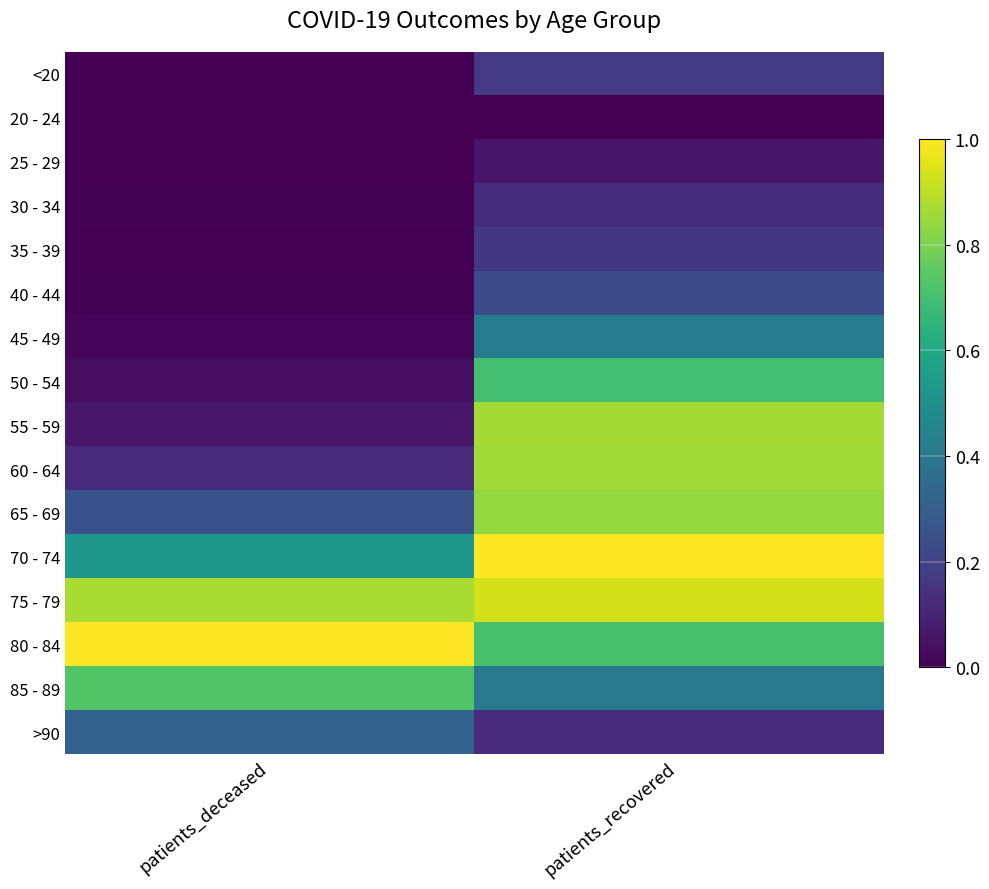

Reading right to left, what are all the values shown in this chart?

<20: patients_recovered=0.2	patients_deceased=0.0
20 - 24: patients_recovered=0.0	patients_deceased=0.0
25 - 29: patients_recovered=0.1	patients_deceased=0.0
30 - 34: patients_recovered=0.1	patients_deceased=0.0
35 - 39: patients_recovered=0.2	patients_deceased=0.0
40 - 44: patients_recovered=0.2	patients_deceased=0.0
45 - 49: patients_recovered=0.4	patients_deceased=0.0
50 - 54: patients_recovered=0.7	patients_deceased=0.0
55 - 59: patients_recovered=0.9	patients_deceased=0.1
60 - 64: patients_recovered=0.9	patients_deceased=0.1
65 - 69: patients_recovered=0.8	patients_deceased=0.3
70 - 74: patients_recovered=1.0	patients_deceased=0.5
75 - 79: patients_recovered=0.9	patients_deceased=0.9
80 - 84: patients_recovered=0.7	patients_deceased=1.0
85 - 89: patients_recovered=0.4	patients_deceased=0.7
>90: patients_recovered=0.1	patients_deceased=0.3